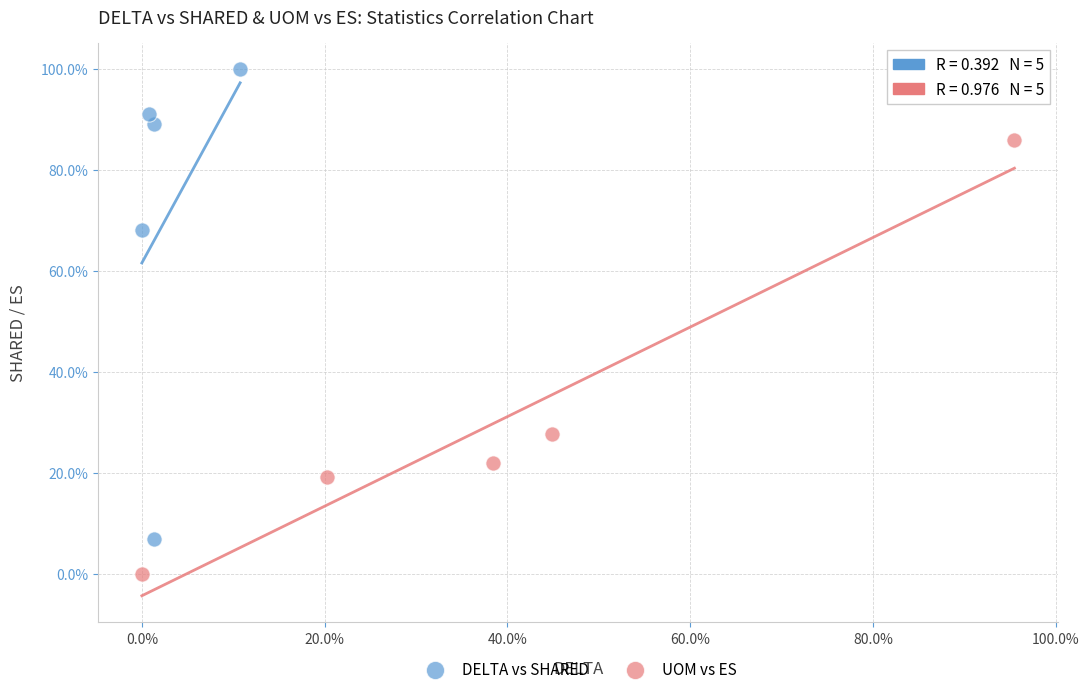

Which series contains the lowest Y value?

UOM vs ES